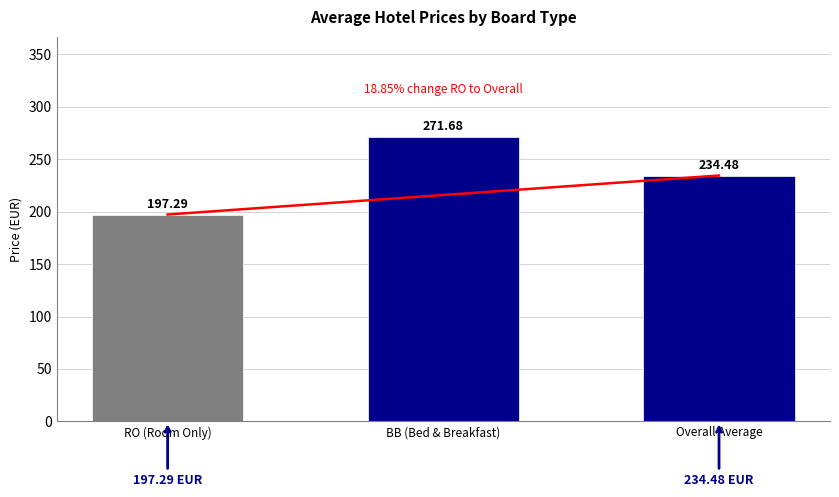

The chart shows a value of 234.5 at Overall Average. True or false?

True